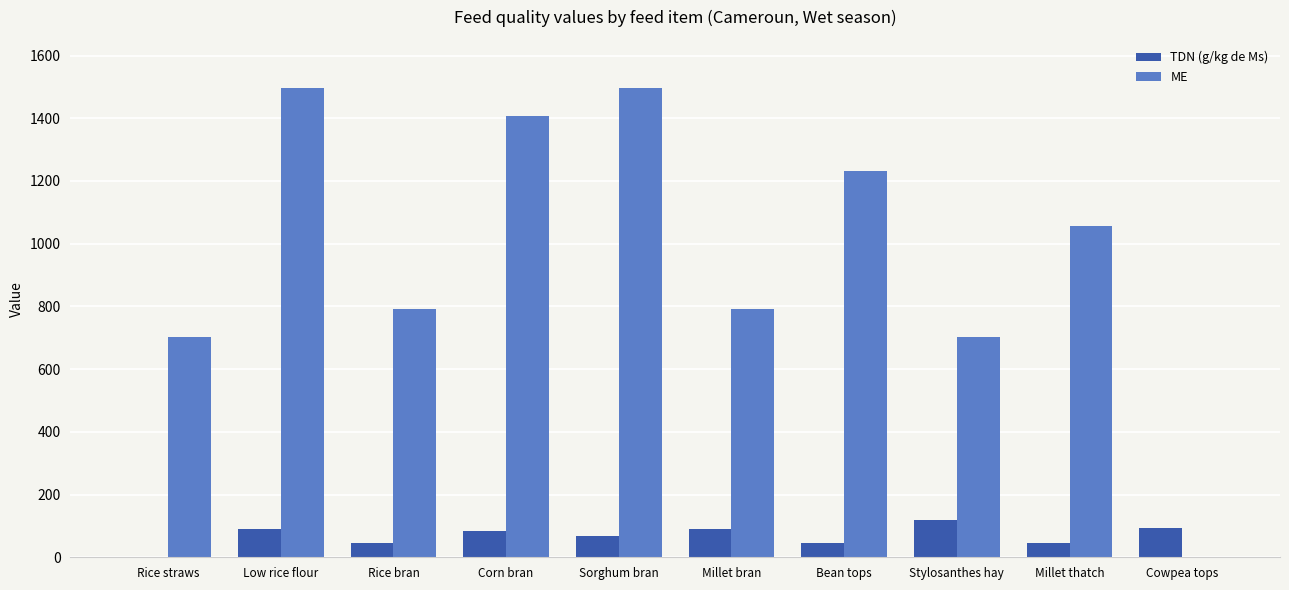

What is the sum of the ME values at Millet bran and Stylosanthes hay?

1496